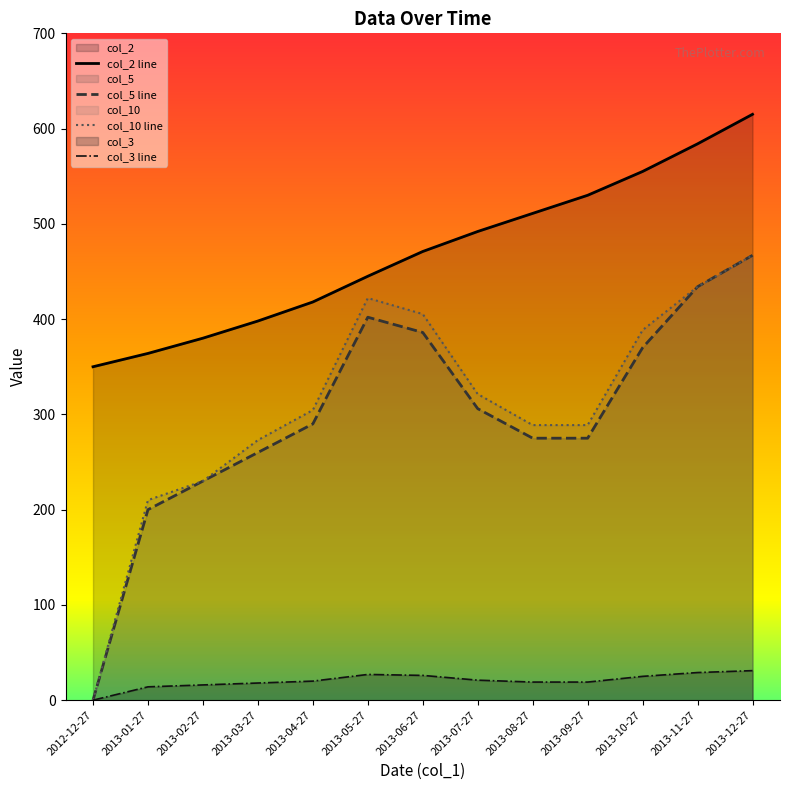

Rank the series at 2013-02-27 from lowest to highest value.

col_3, col_5, col_10, col_2